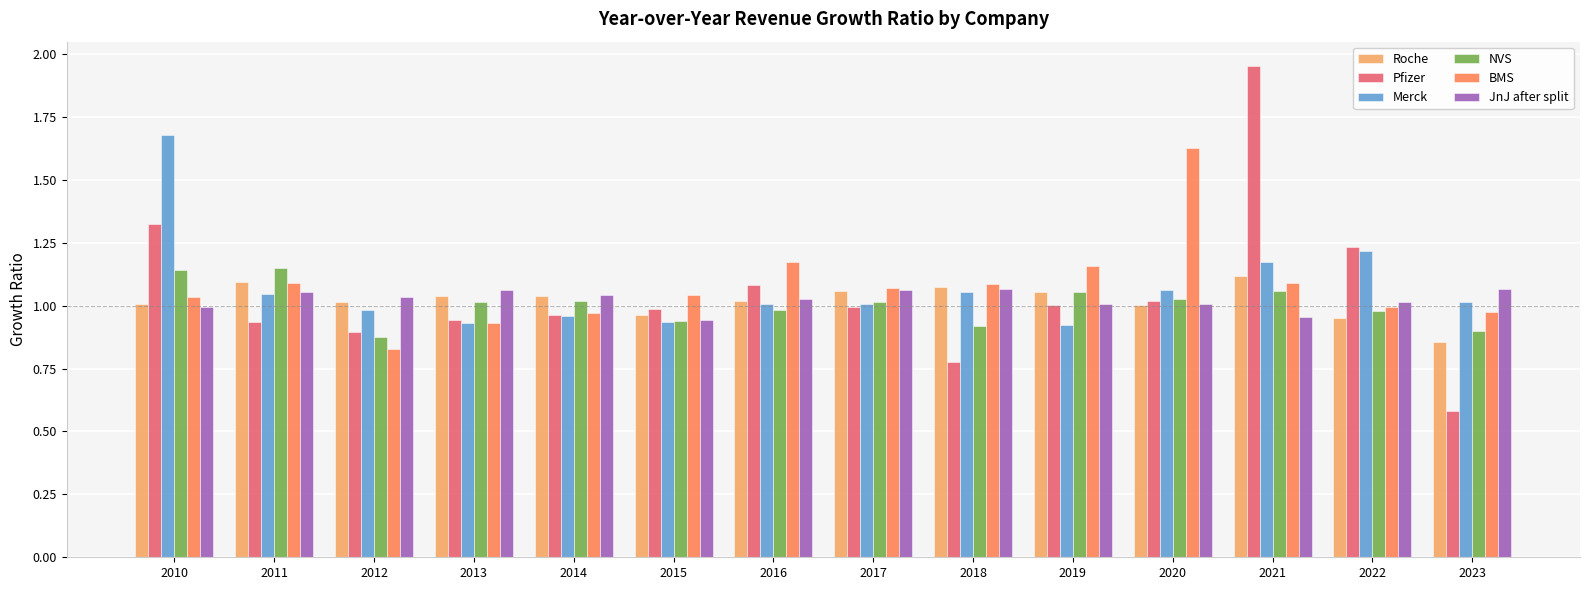

At which label does Roche reach its minimum?

2023